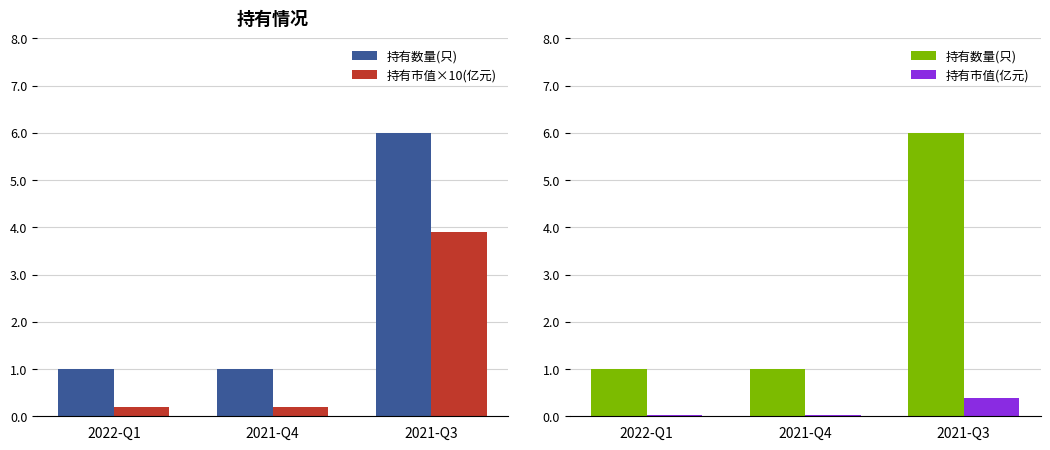

The 持有市值(亿元) series shows 0.0 at 2021-Q4. True or false?

True